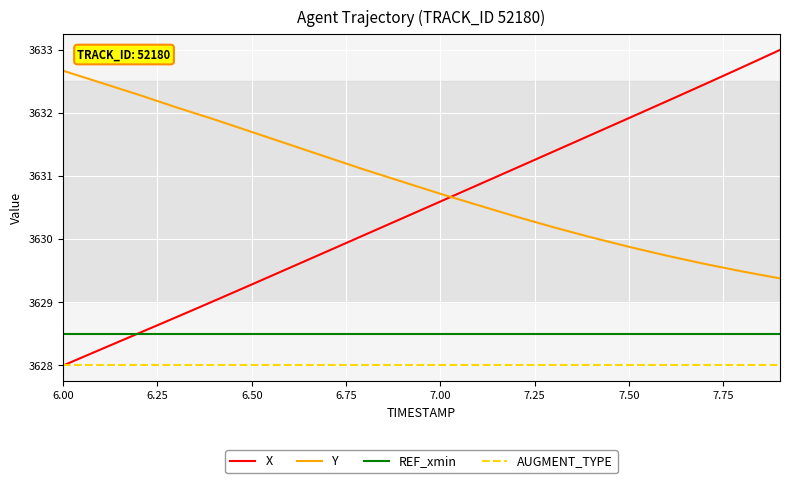

What is the minimum value shown in the chart?

3628.0